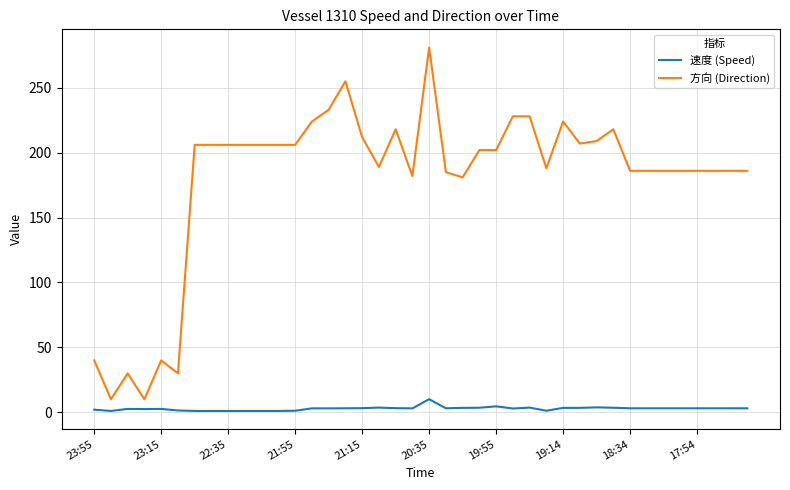

List the series in order of their peak value, highest first.

方向 (Direction), 速度 (Speed)